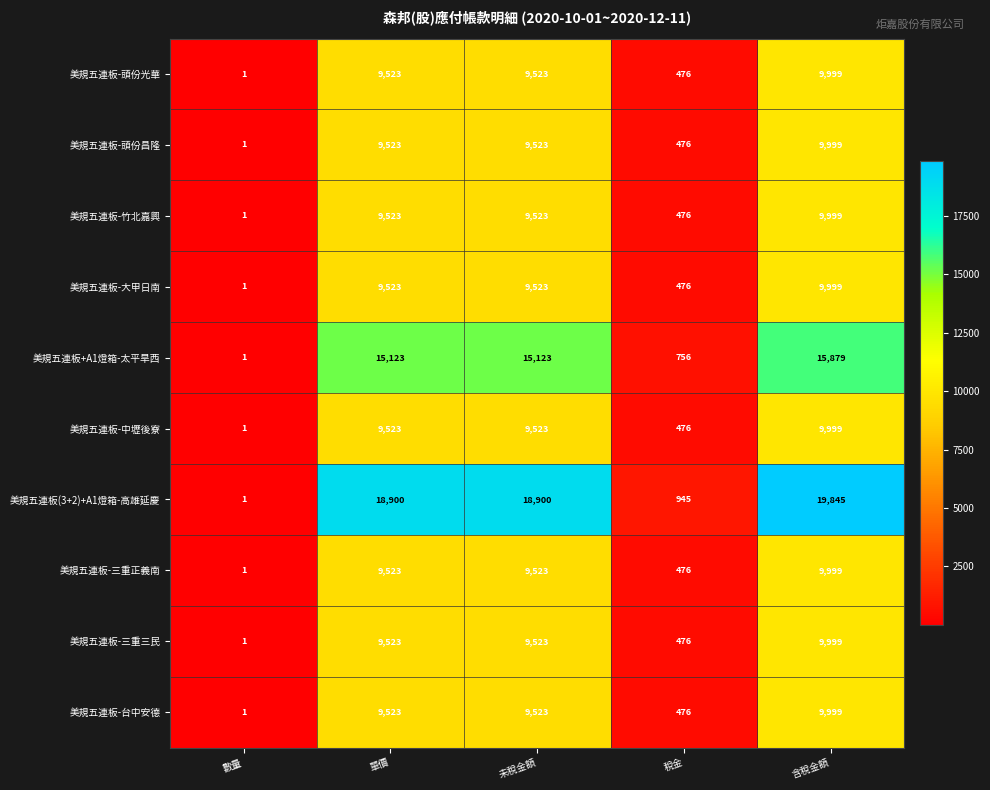

The 美規五連板-台中安德 series shows 9523 at 未稅金額. True or false?

True